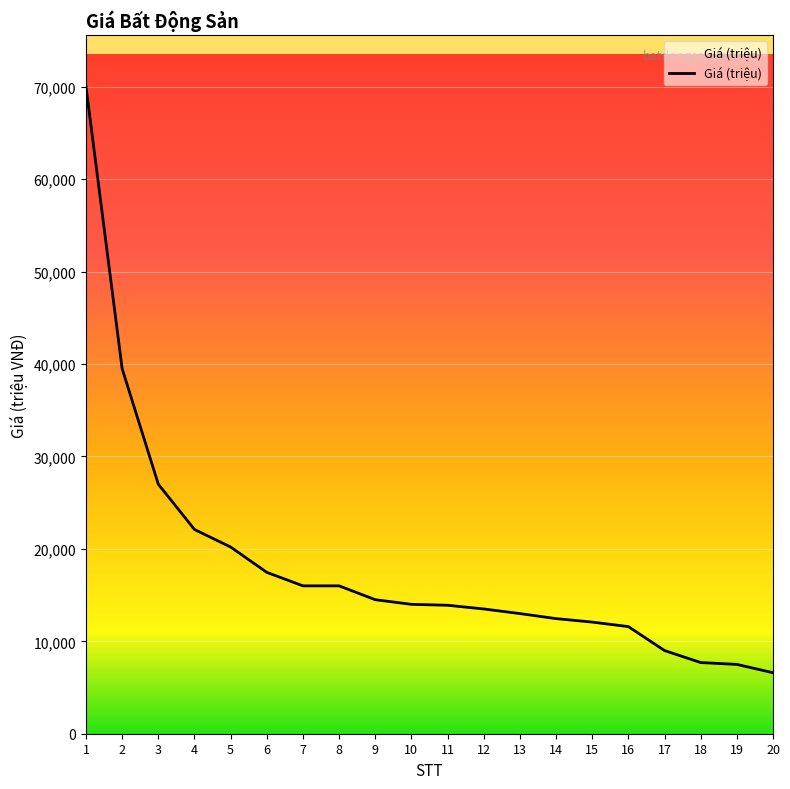

Is it true that the value at 17 is 9000.0?

True